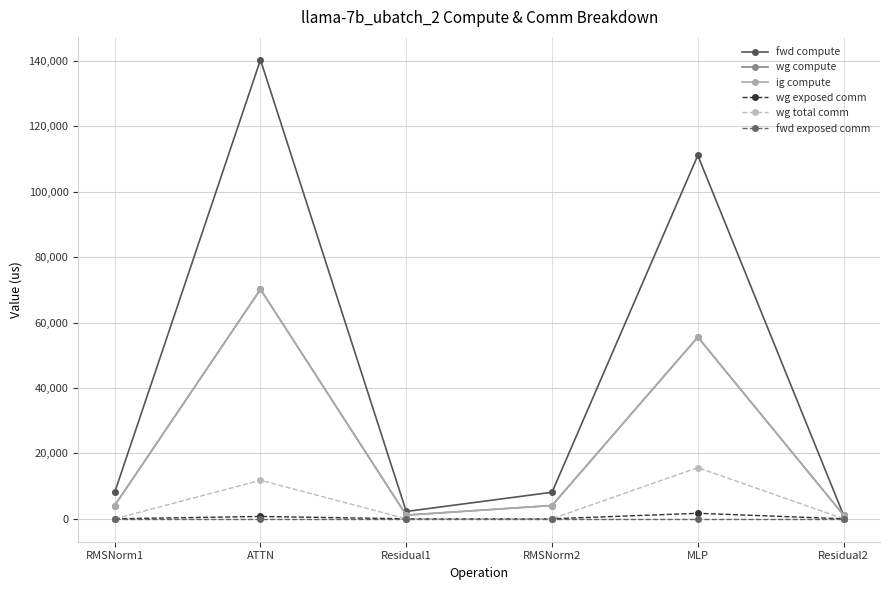

Where is the first local maximum for ig compute?

ATTN